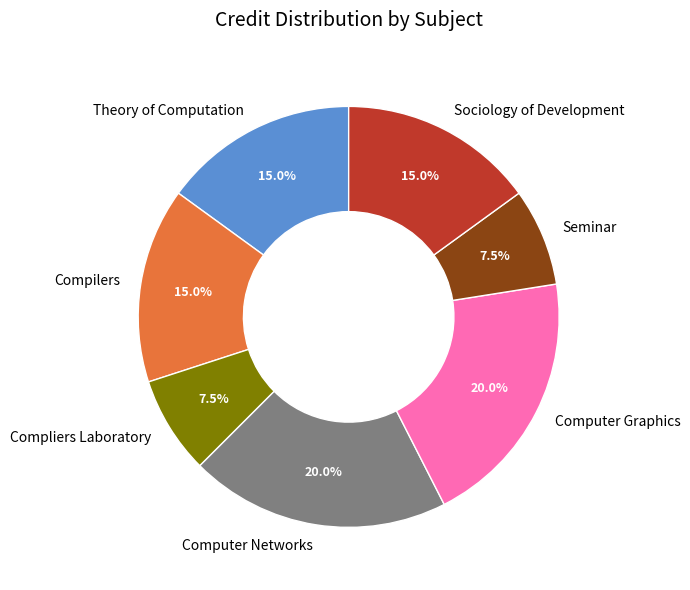

Is there a majority slice in this chart?

No